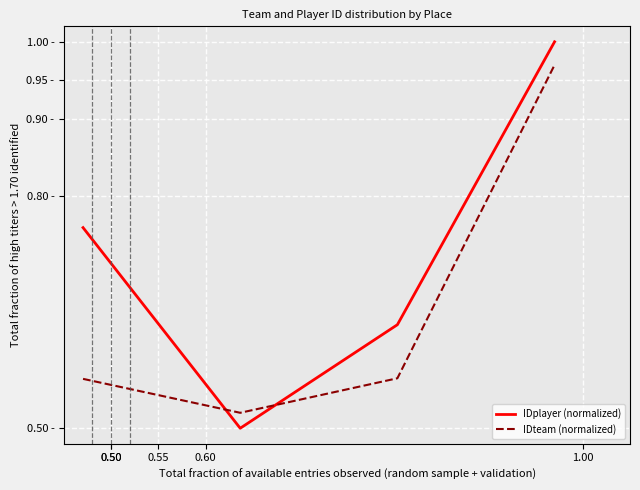

Reading right to left, list all the values displayed in this chart.

IDplayer (normalized): 1.0	0.6	0.5	0.8
IDteam (normalized): 1.0	0.6	0.5	0.6